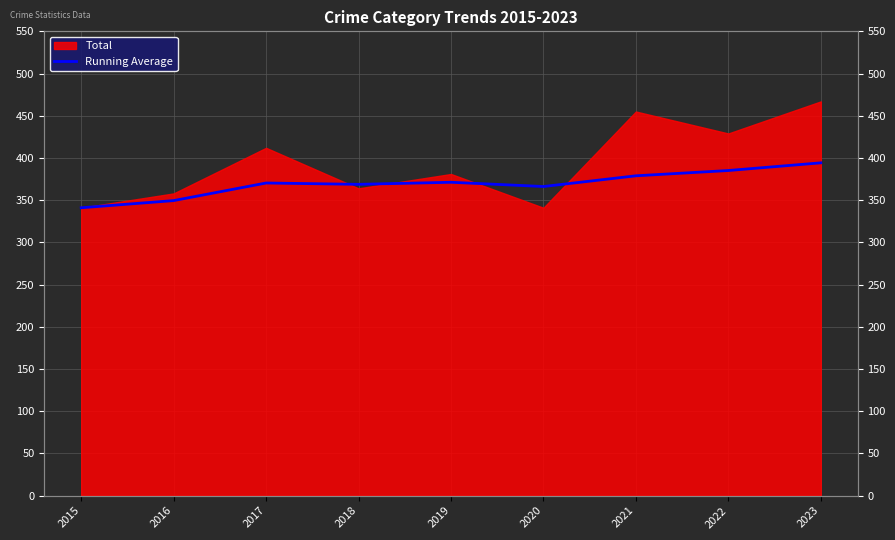

Is it true that the value at 2016 is 584.1?

False